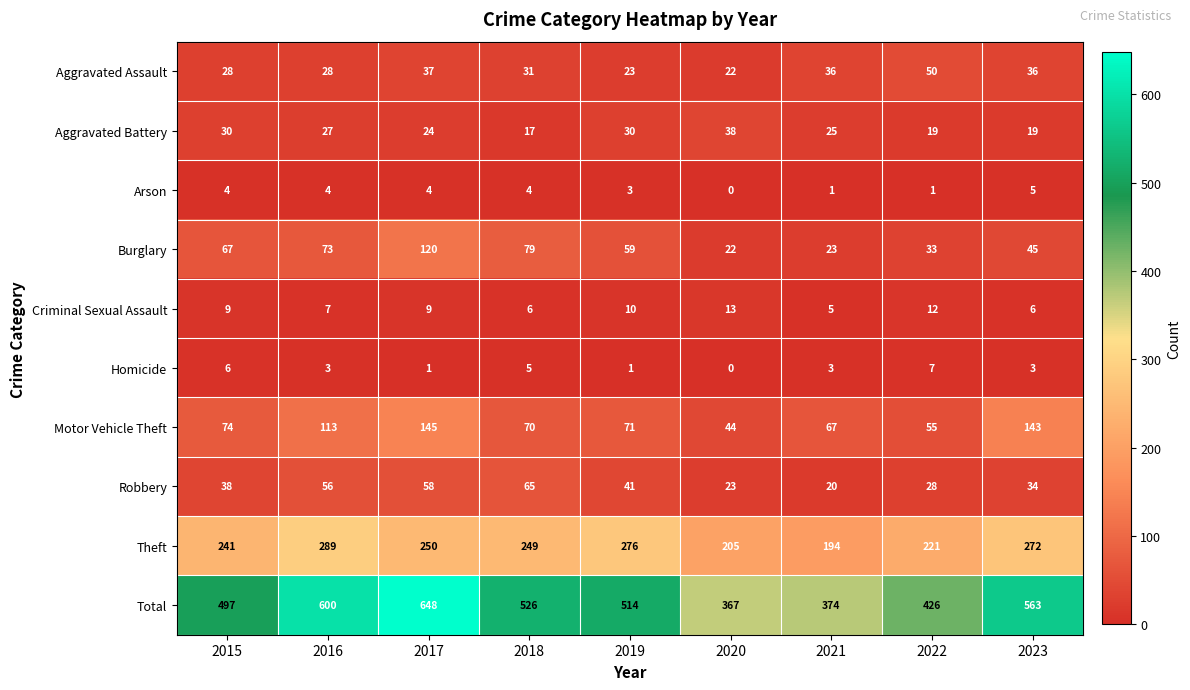

What is the difference between the Criminal Sexual Assault values at 2015 and 2020?

4